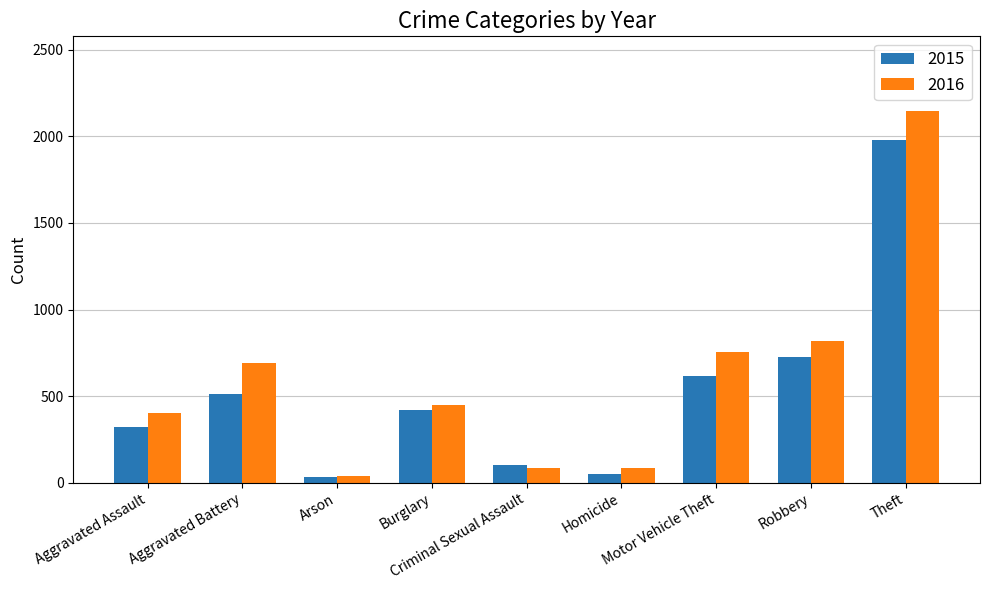

Read the 2015 value at Burglary, to the nearest 50.

400